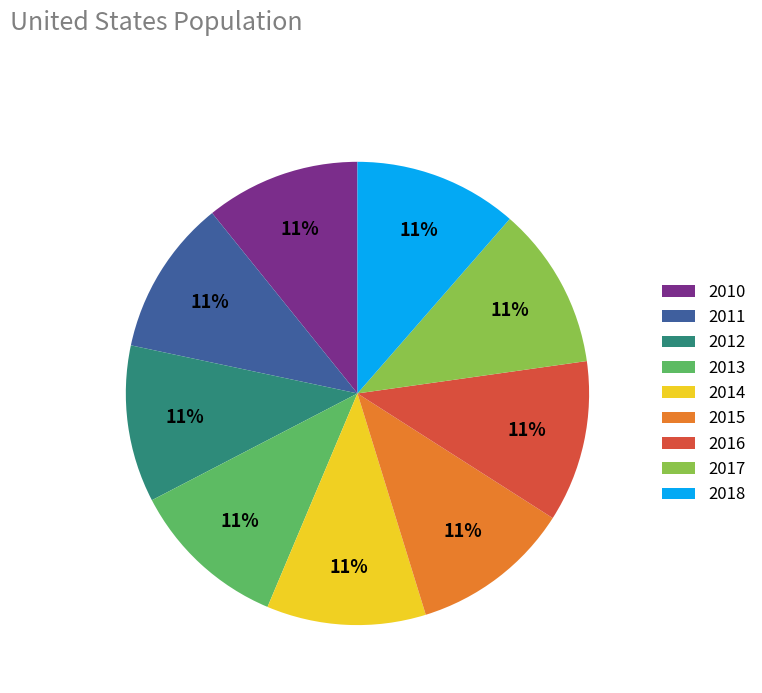

To the nearest percent, what percentage of the pie is 2016?

11%